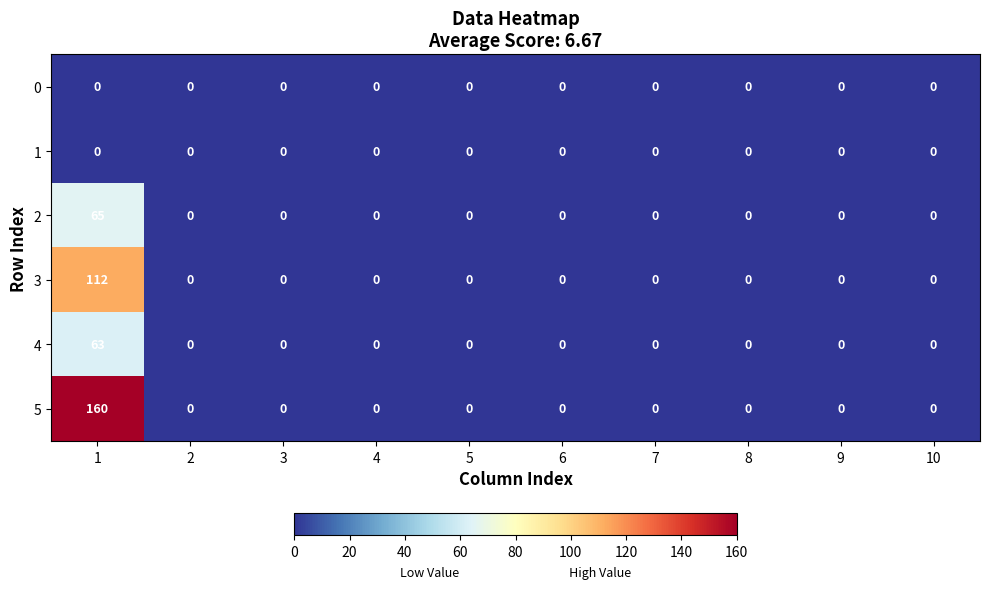

Which series has the largest range (max minus min)?

5